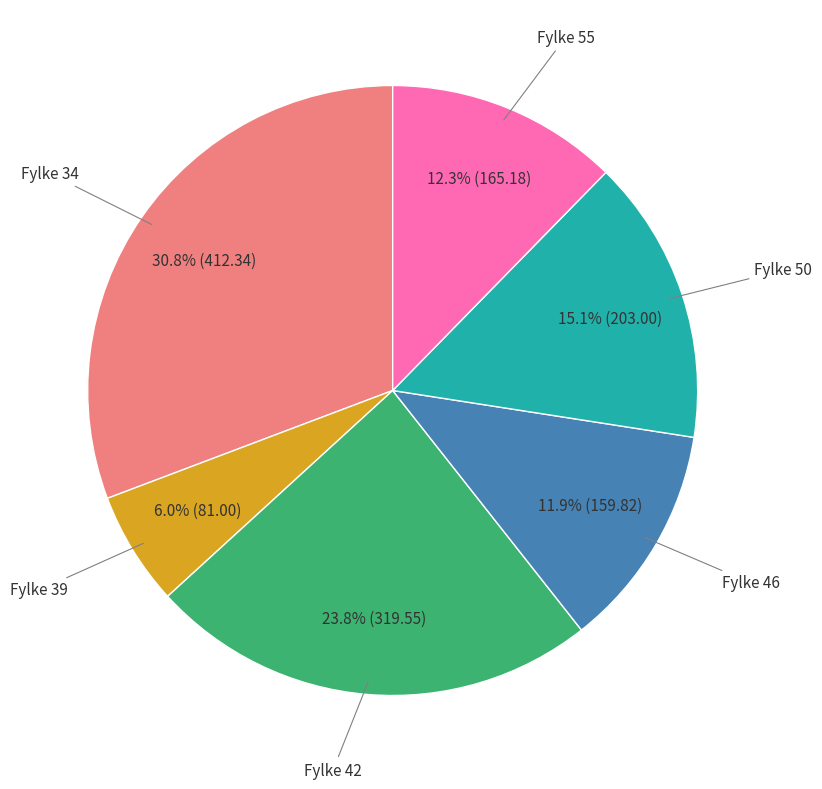

Is there any slice that represents more than half of the pie?

No